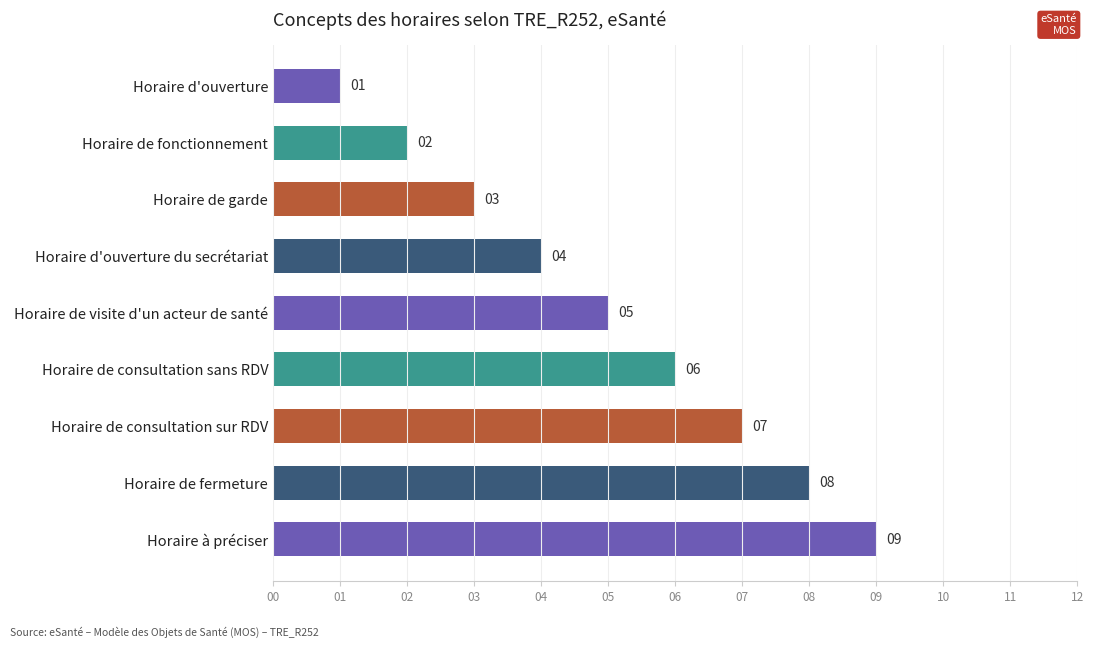

Rank the categories by value from lowest to highest.

Horaire d'ouverture, Horaire de fonctionnement, Horaire de garde, Horaire d'ouverture du secrétariat, Horaire de visite d'un acteur de santé, Horaire de consultation sans RDV, Horaire de consultation sur RDV, Horaire de fermeture, Horaire à préciser